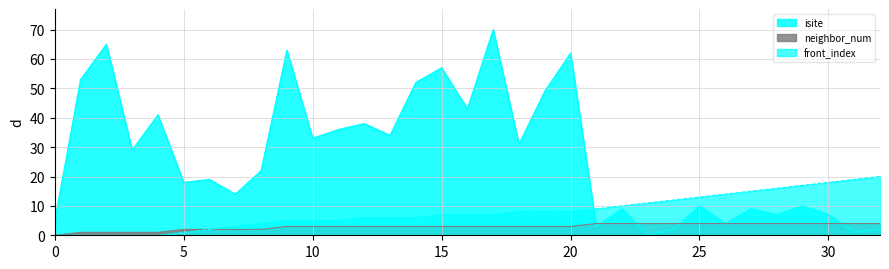

Rank the series at 23 from highest to lowest value.

front_index, neighbor_num, isite